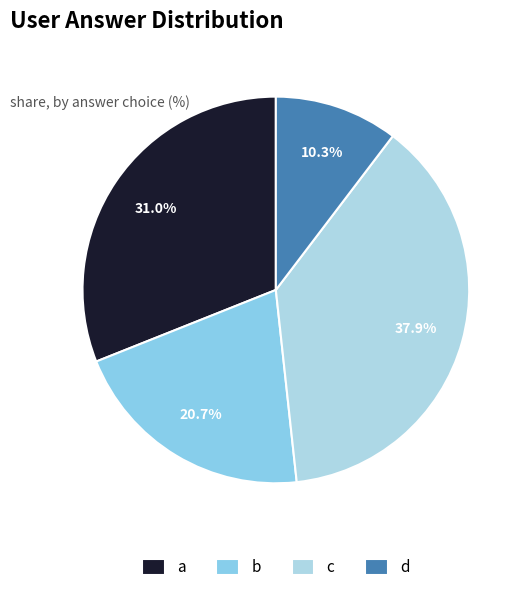

Does any single category account for the majority?

No